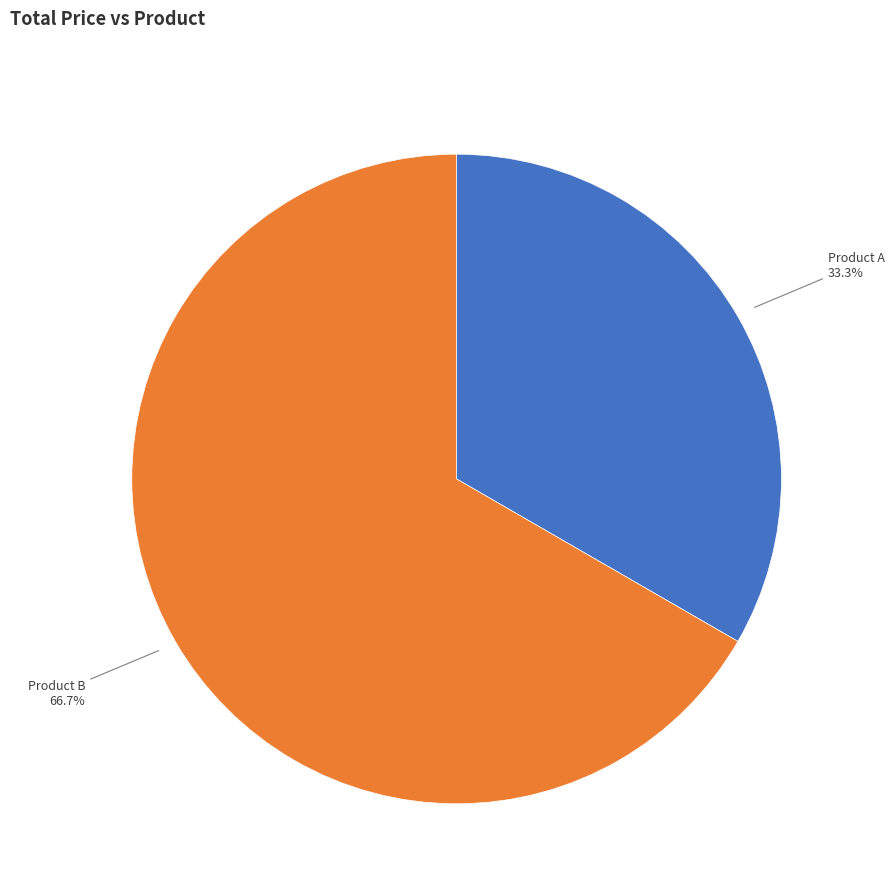

Count the number of slices in the pie.

2